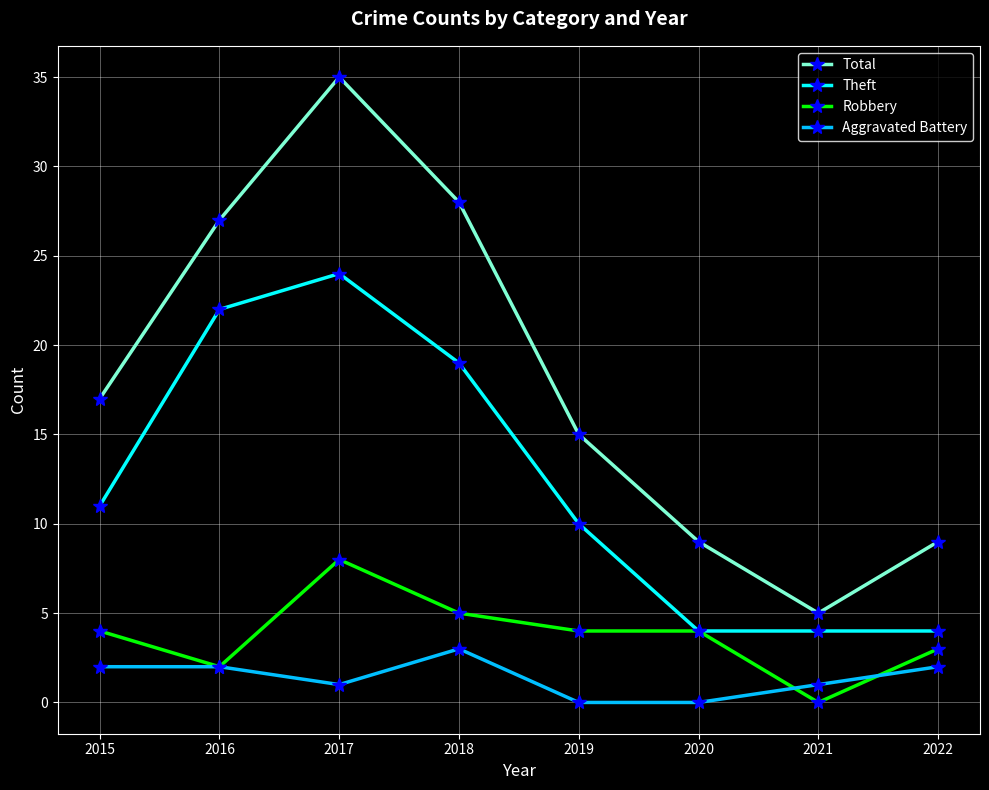

Reading right to left, extract all data points from this chart.

Total: 2022=9	2021=5	2020=9	2019=15	2018=28	2017=35	2016=27	2015=17
Theft: 2022=4	2021=4	2020=4	2019=10	2018=19	2017=24	2016=22	2015=11
Robbery: 2022=3	2021=0	2020=4	2019=4	2018=5	2017=8	2016=2	2015=4
Aggravated Battery: 2022=2	2021=1	2020=0	2019=0	2018=3	2017=1	2016=2	2015=2